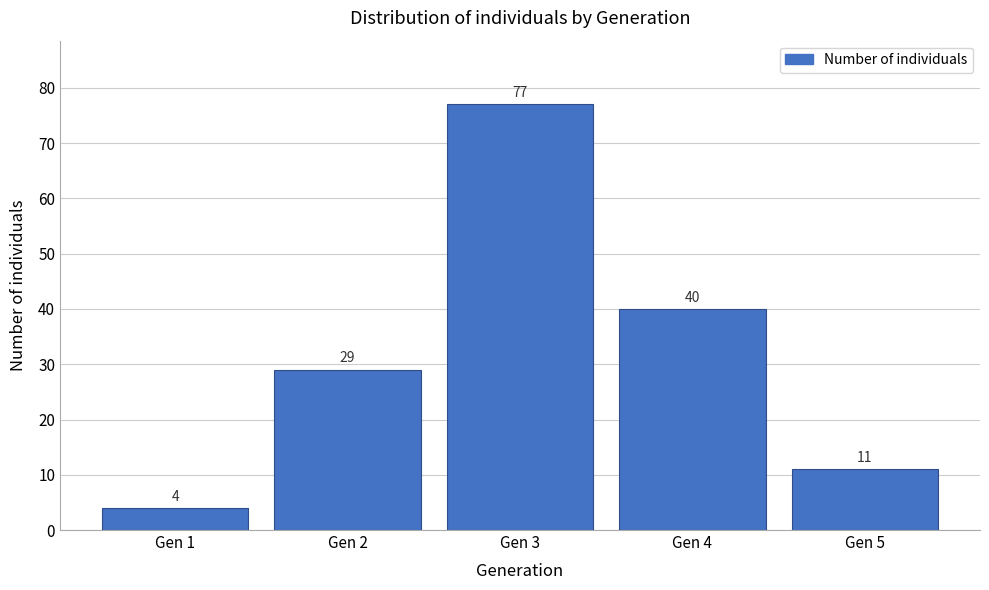

Reading left to right, what are all the values shown in this chart?

4	29	77	40	11